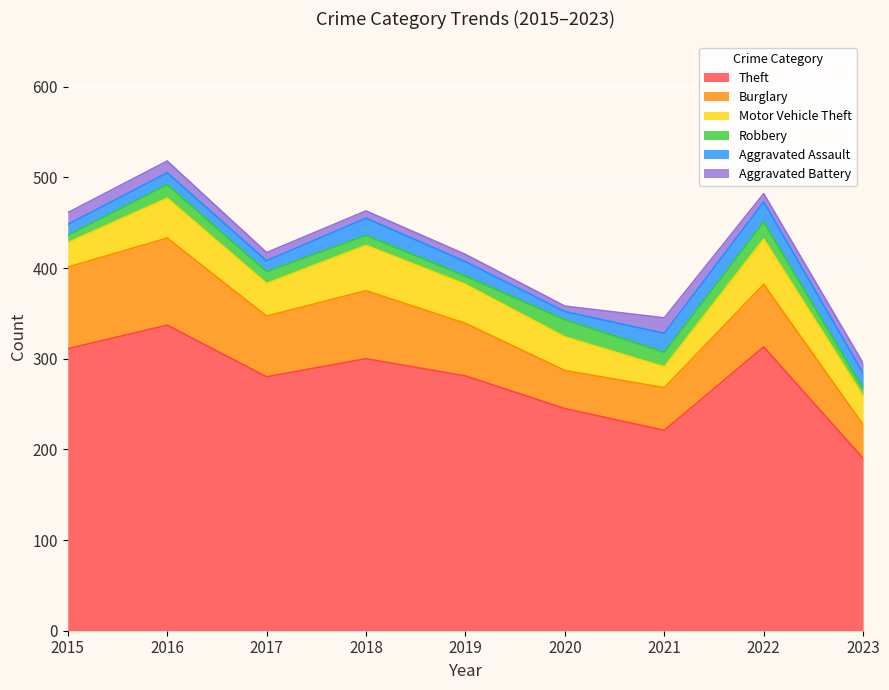

Rank the series by their maximum value, from highest to lowest.

Theft, Burglary, Motor Vehicle Theft, Aggravated Assault, Robbery, Aggravated Battery